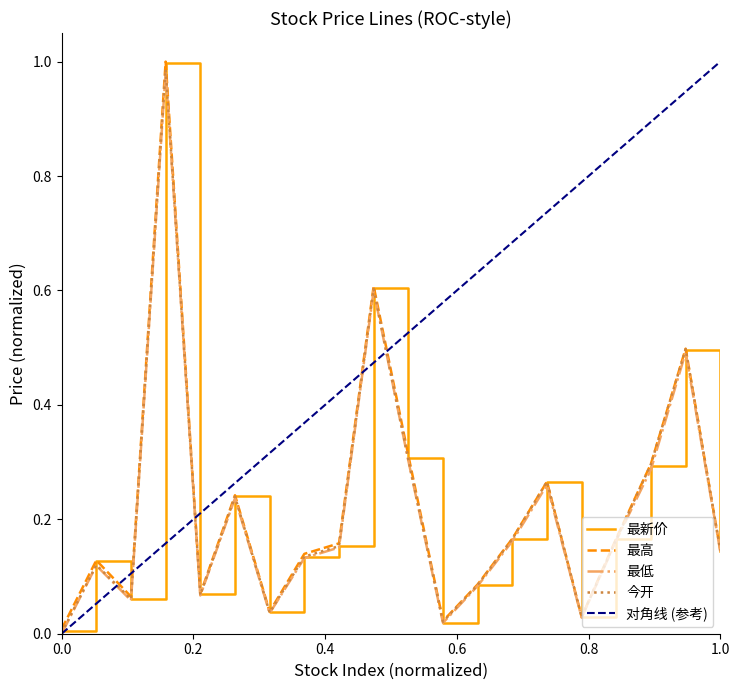

The 最低 series shows 0.0 at 0.0. True or false?

True